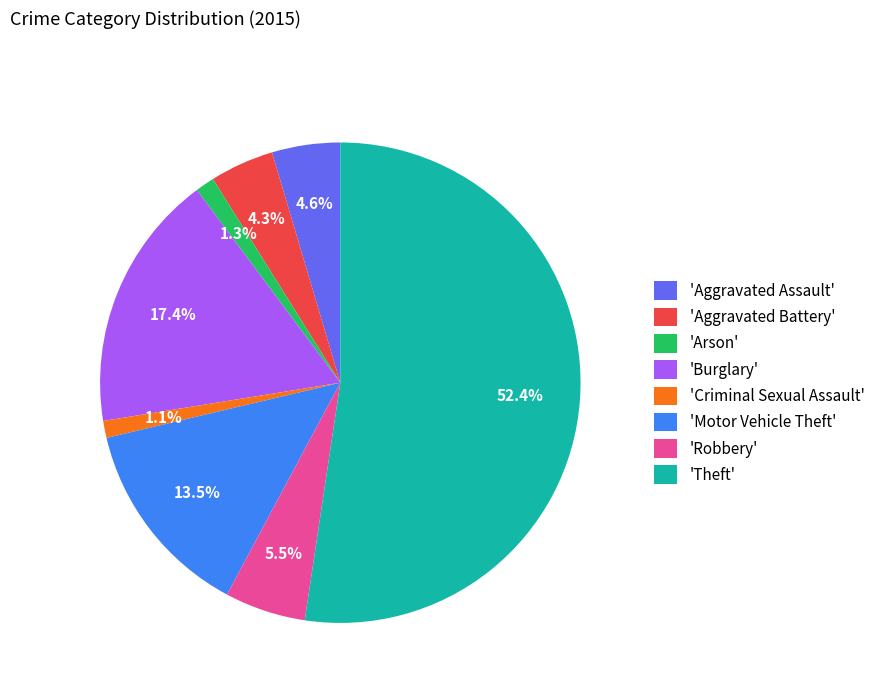

What portion of the pie excludes 'Burglary'?

82.6%